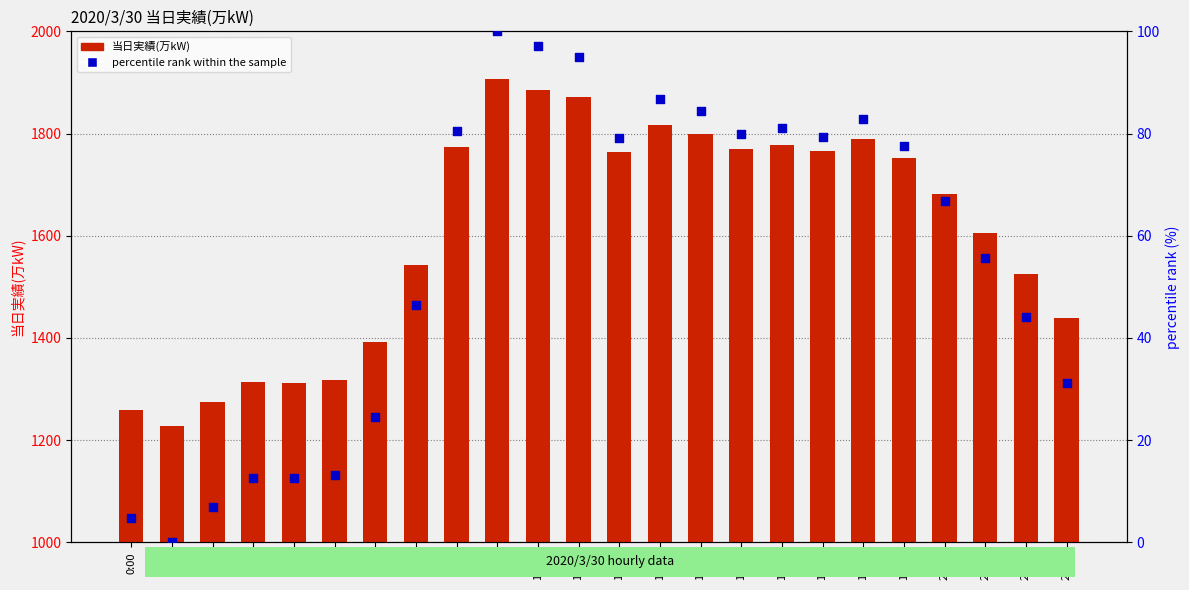

What is the total value across all series at 13:00?

1902.7